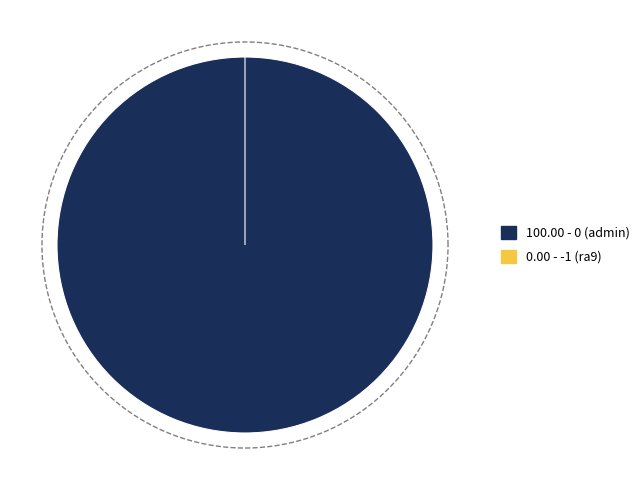

Is -1 (ra9) the majority of the pie?

No